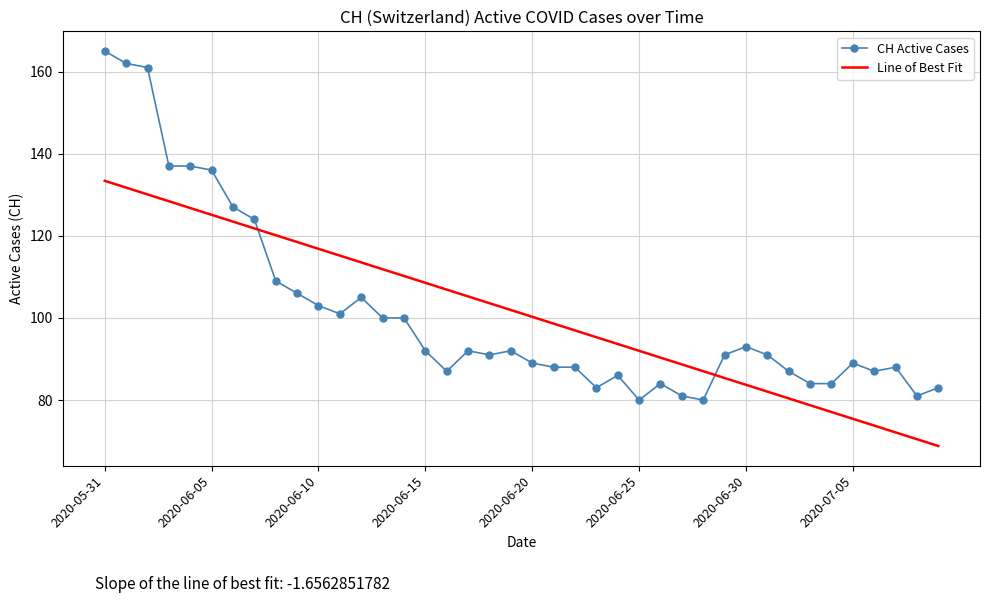

Rank the series by their maximum value, from lowest to highest.

Line of Best Fit, CH Active Cases